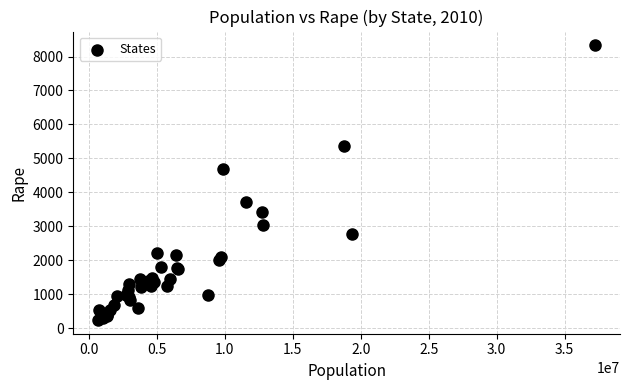

What Y value in the scatter plot is closest to 4284?

4673